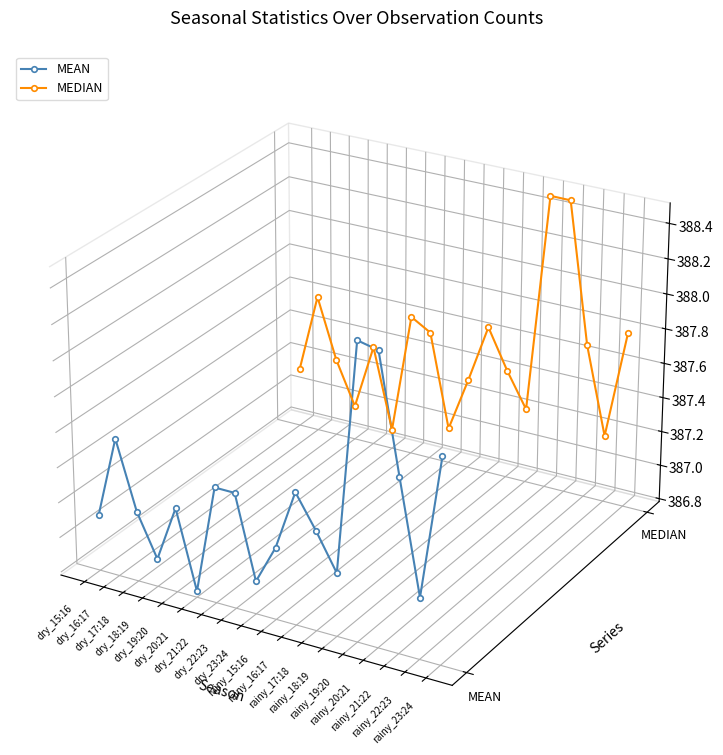

What are all the series names shown in the legend?

MEAN, MEDIAN